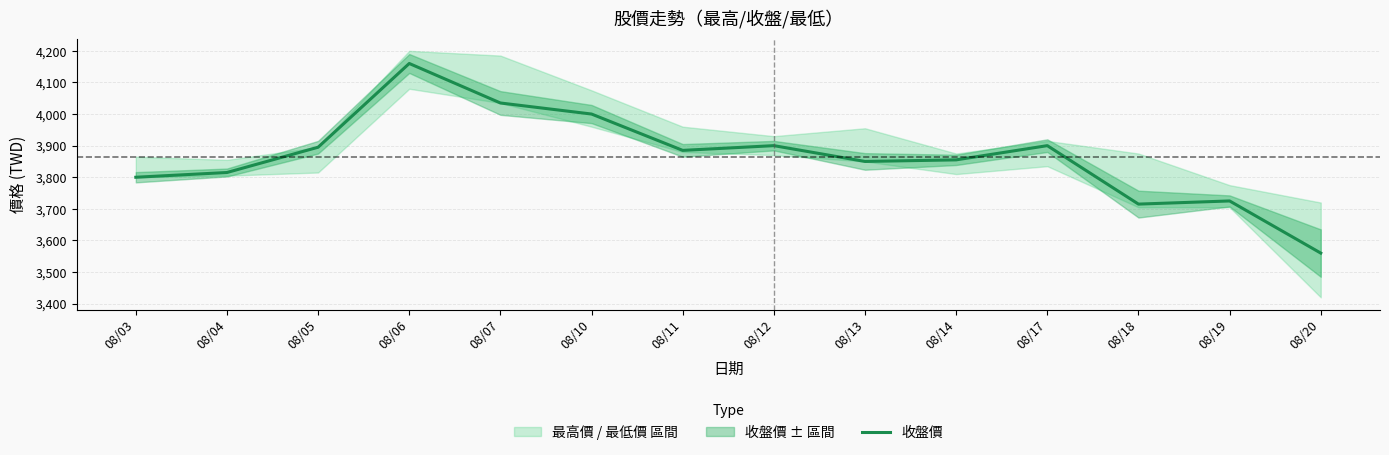

What is the greatest value displayed?

4160